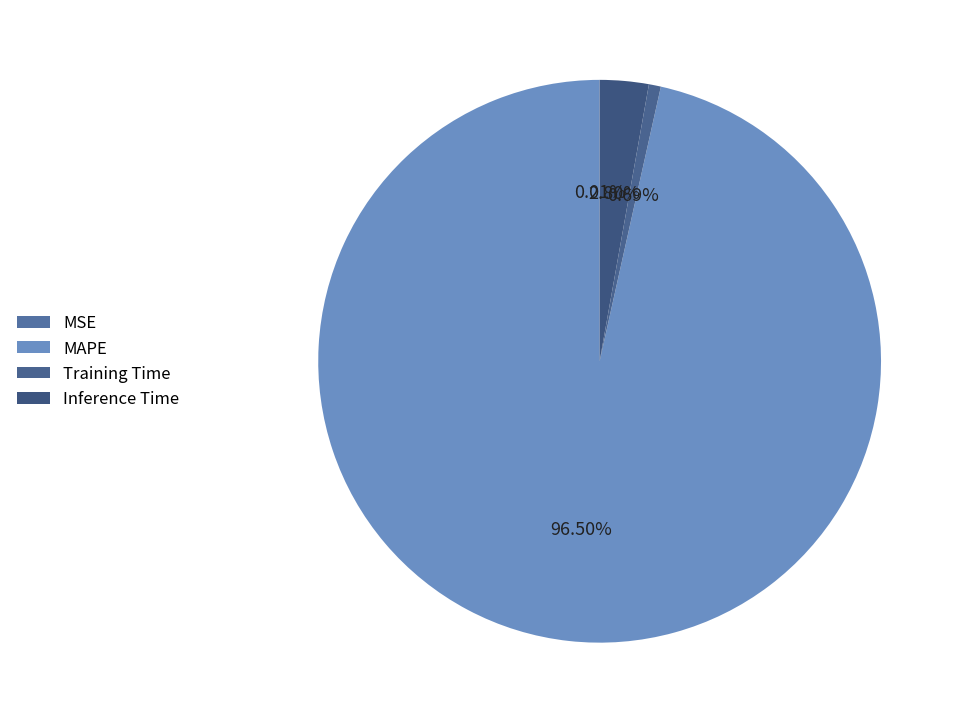

Is there any slice that represents more than half of the pie?

Yes